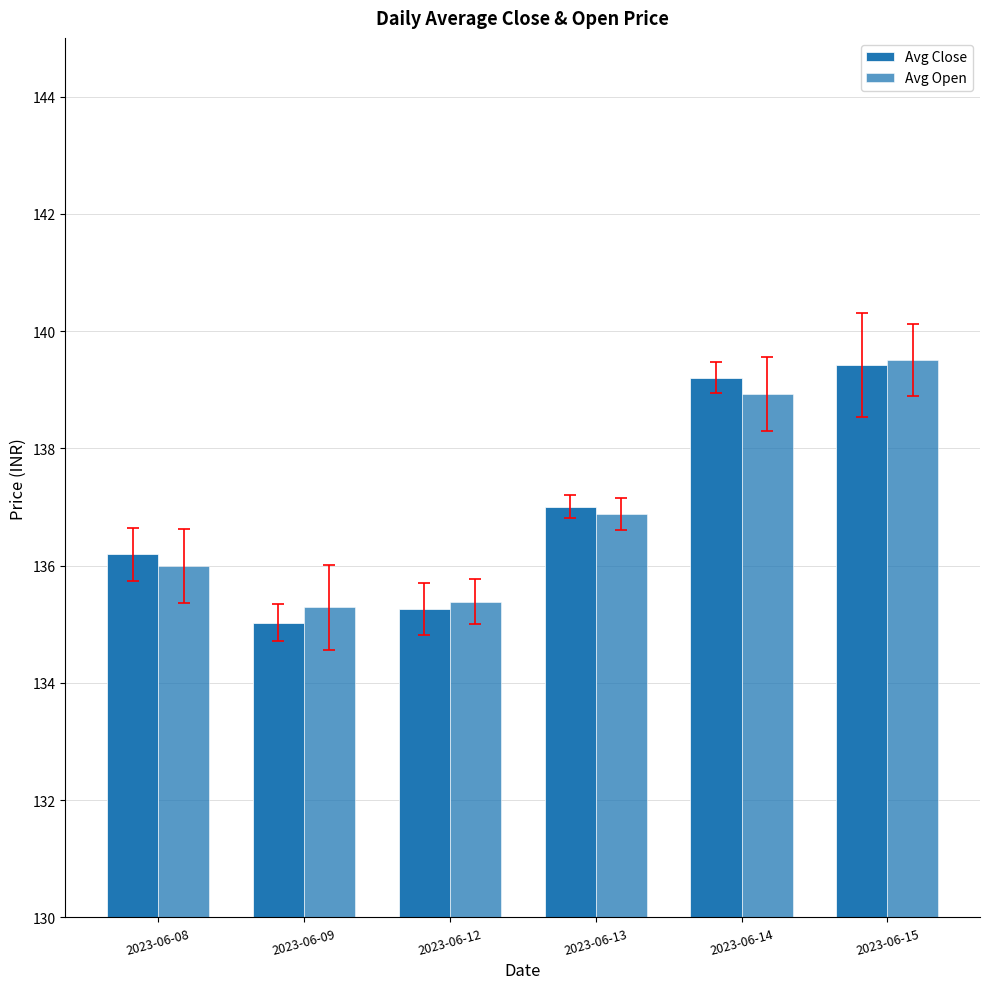

How many bars are there in each group?

2